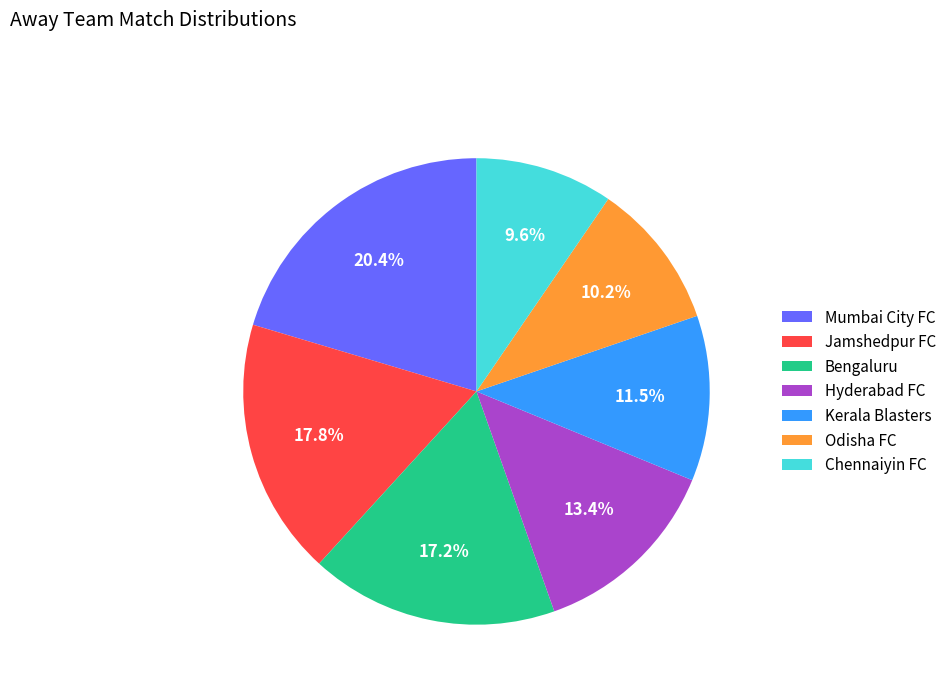

Approximately how many times larger is the value at Bengaluru compared to Hyderabad FC?

1.3